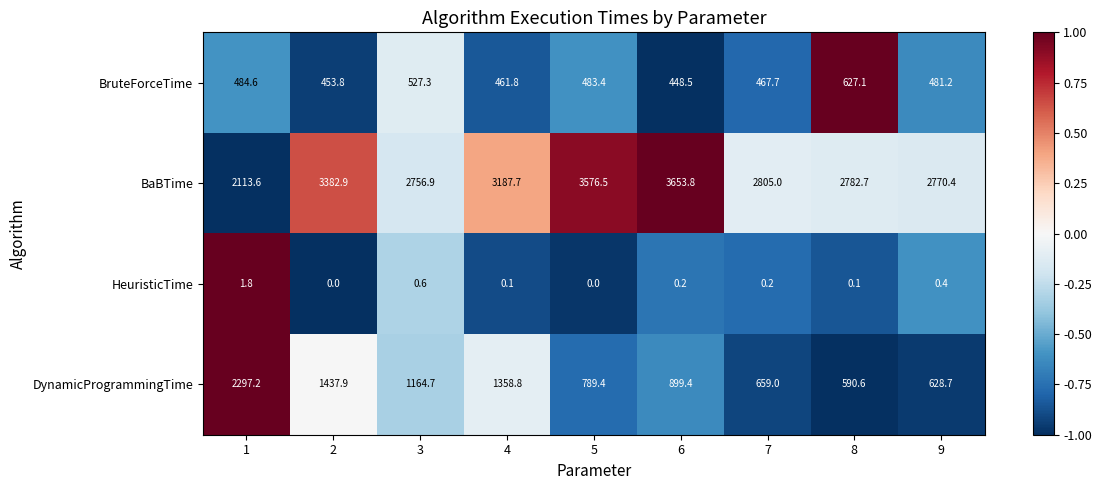

How many series are shown in this chart?

4